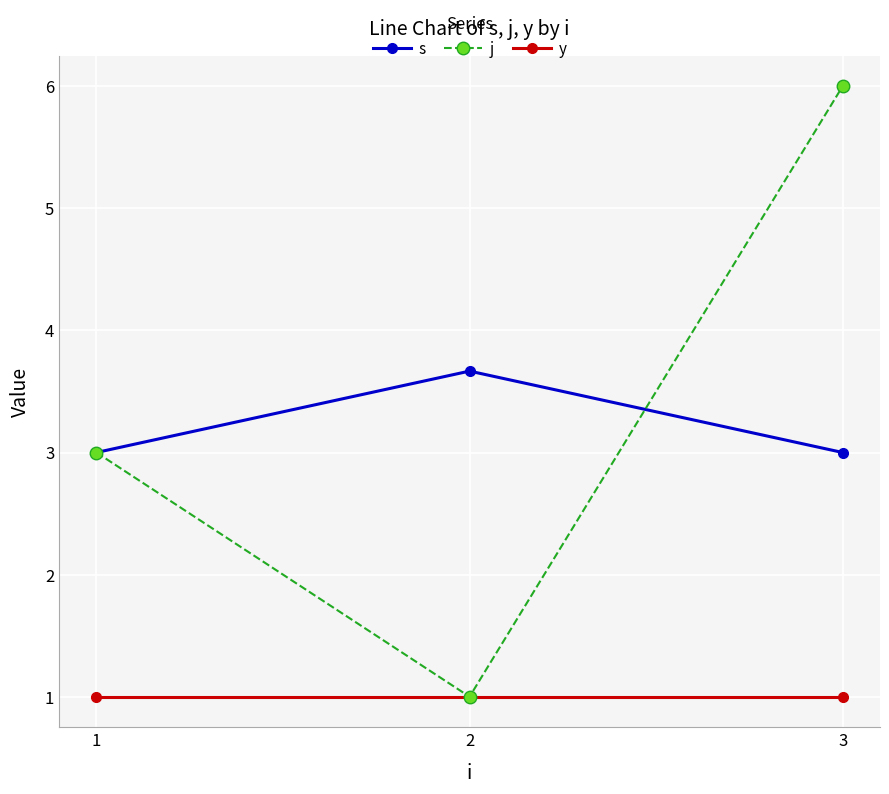

What is the total value across all series at 2?

5.7